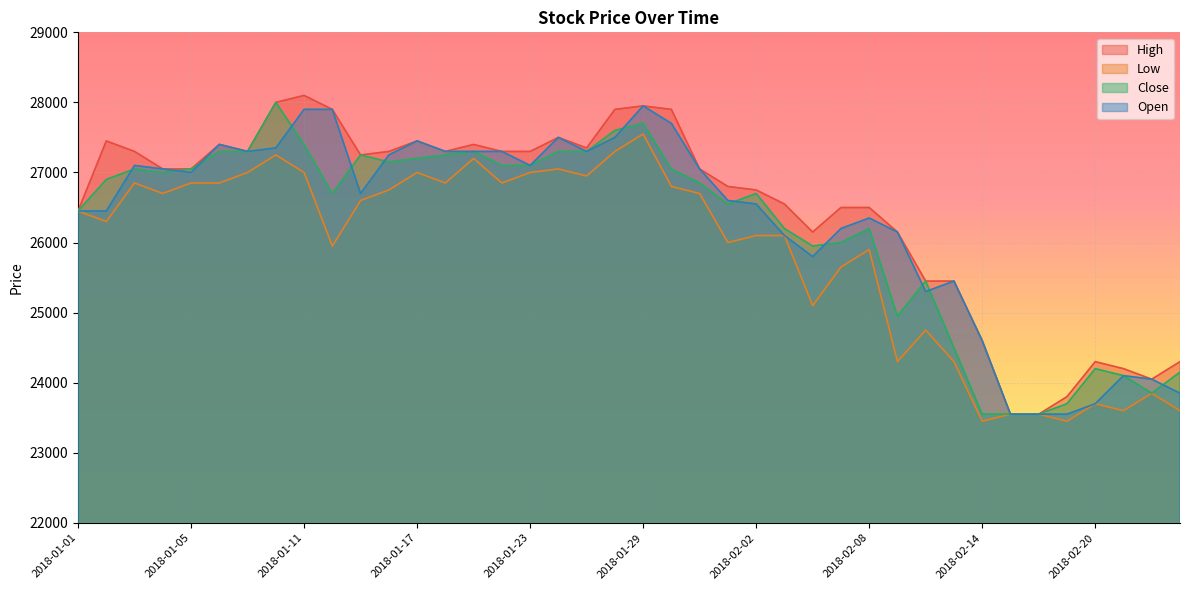

What is the difference between the Close values at 2018-02-14 and 2018-02-19?

150